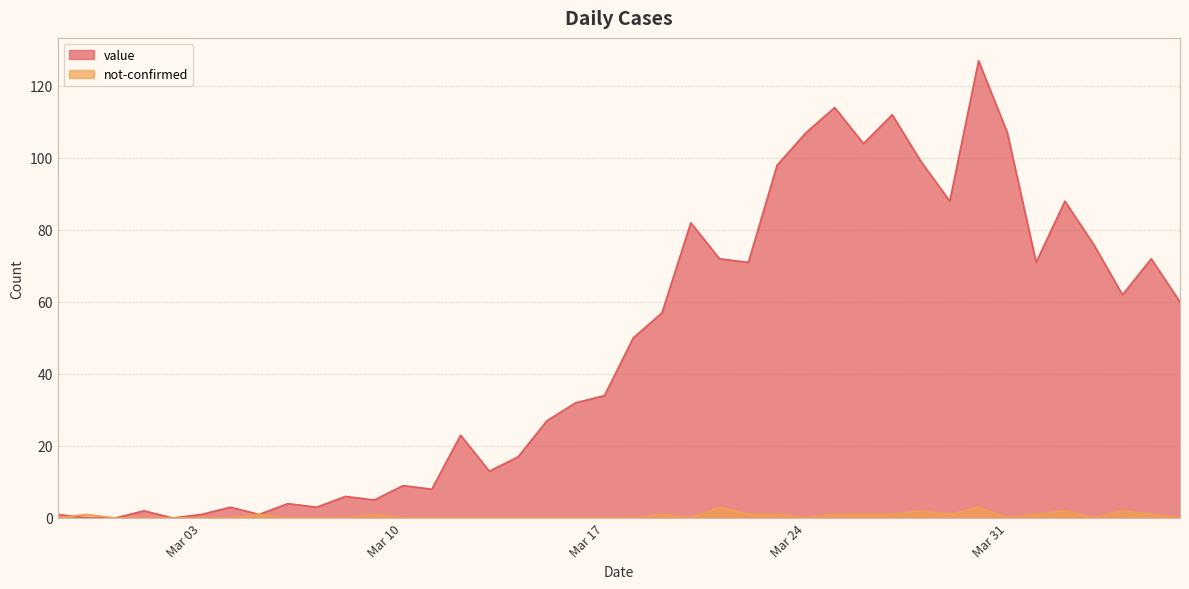

The value series shows 21 at 2020-03-28. True or false?

False